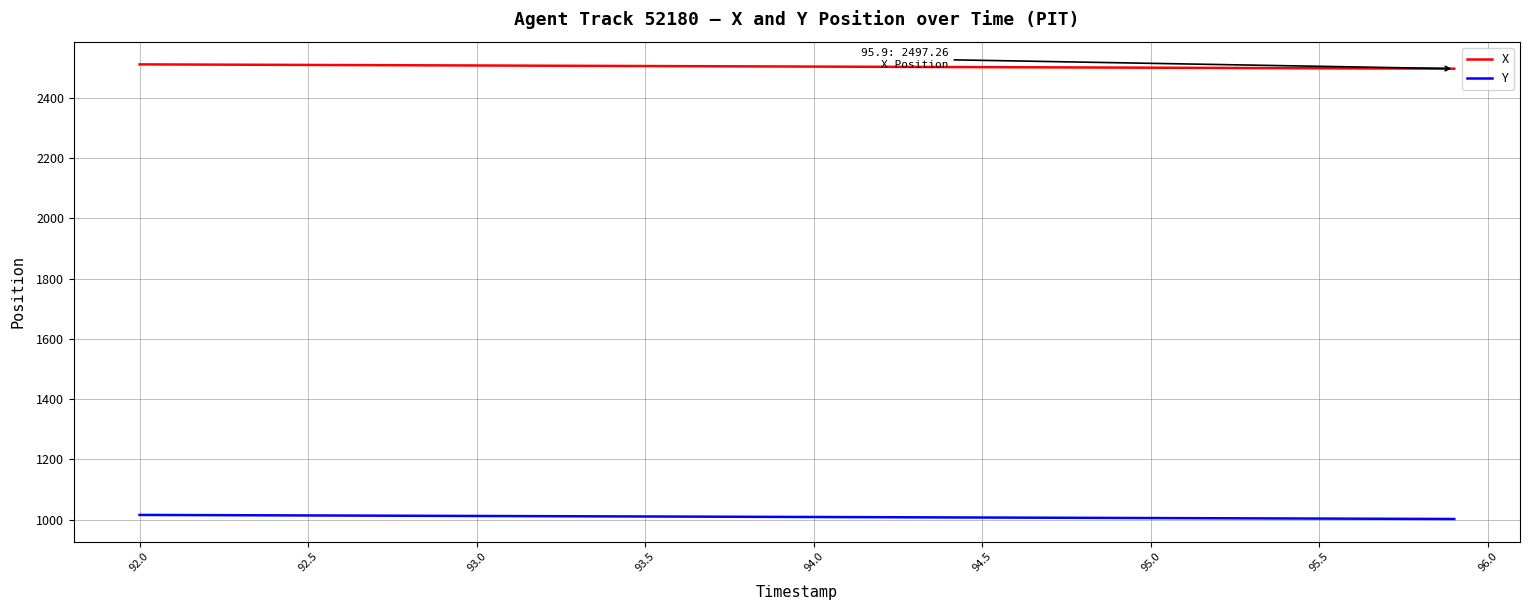

Does the chart have visible grid lines?

Yes